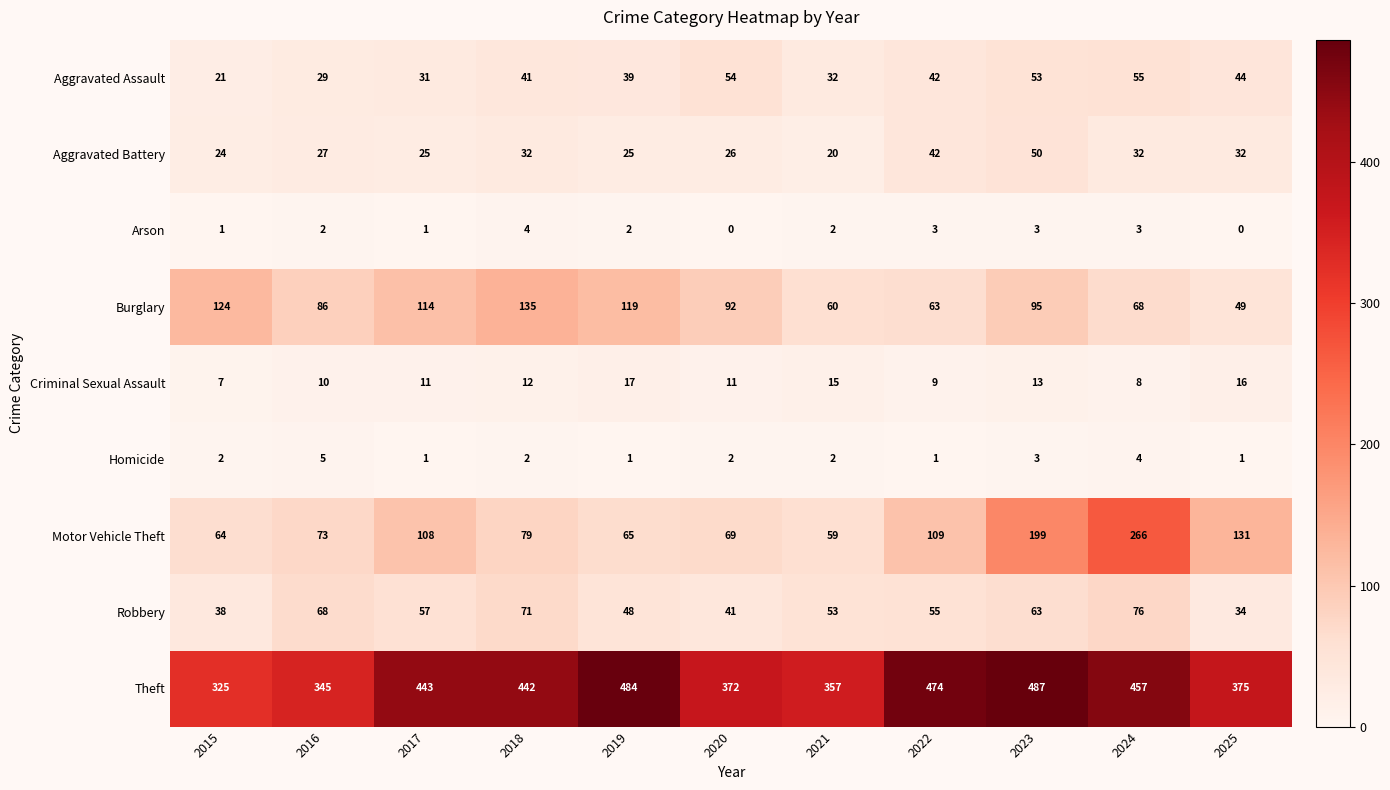

Rank the series by their maximum value, from highest to lowest.

Theft, Motor Vehicle Theft, Burglary, Robbery, Aggravated Assault, Aggravated Battery, Criminal Sexual Assault, Homicide, Arson